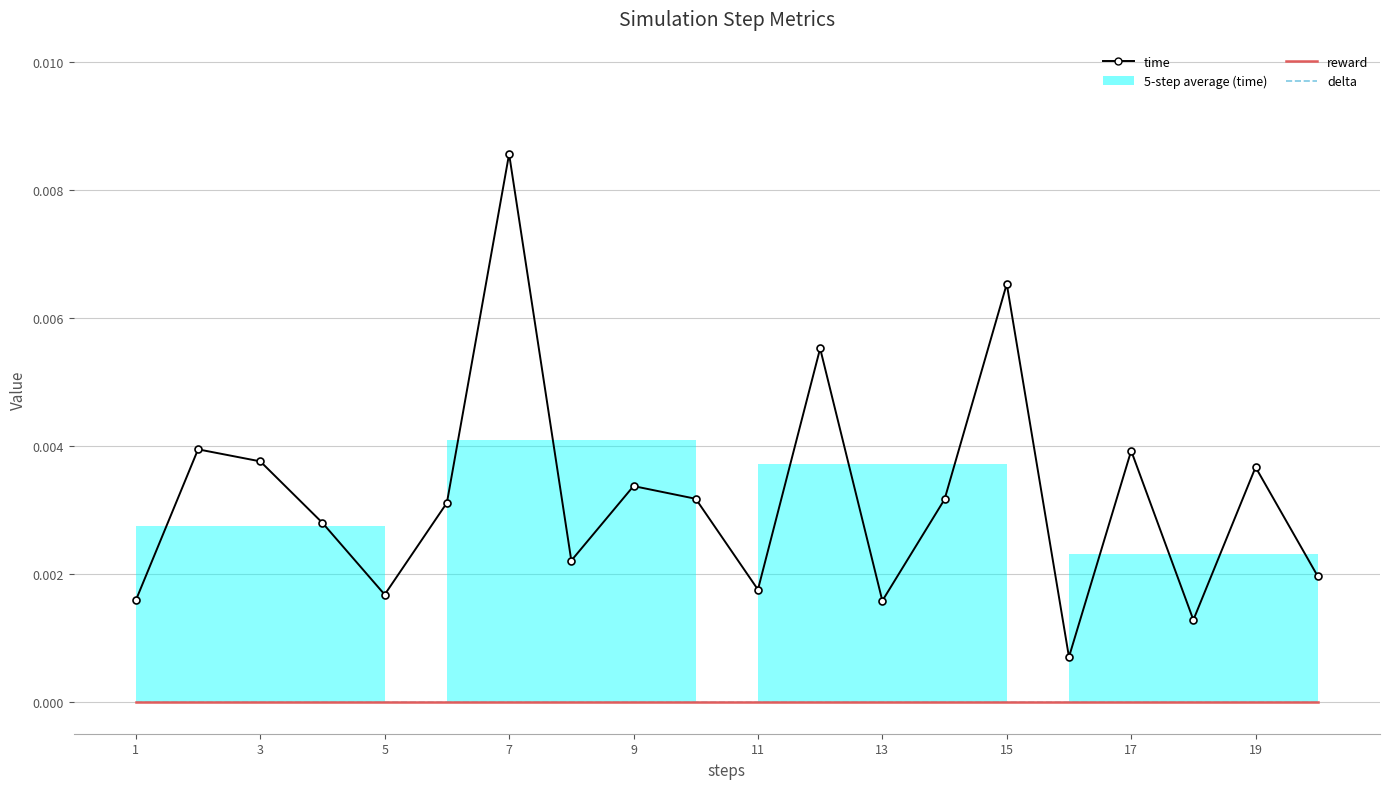

True or false: time has a value of 0.0 at 15.

False